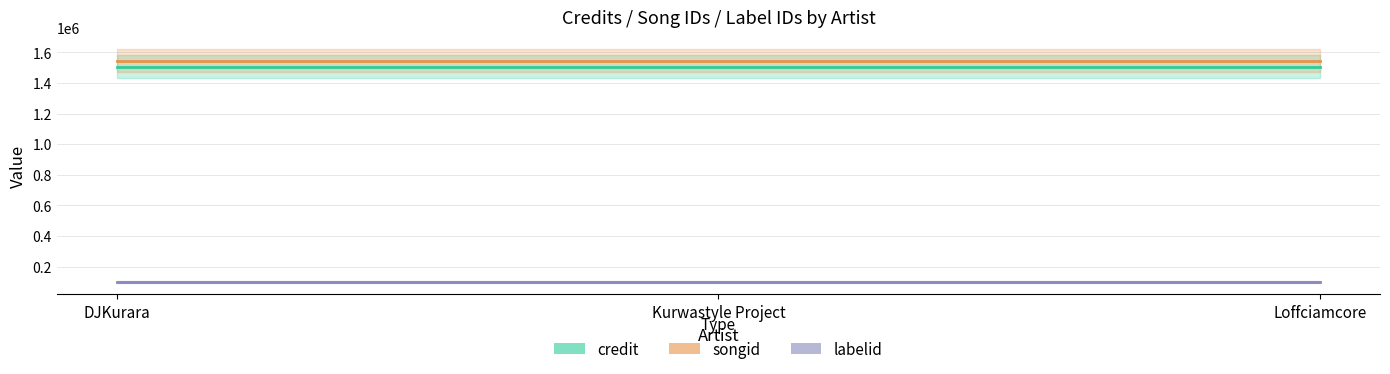

Reading left to right, list all the values displayed in this chart.

credit: DJKurara=1505452	Kurwastyle Project=1505452	Loffciamcore=1505452
songid: DJKurara=1545763	Kurwastyle Project=1545763	Loffciamcore=1545763
labelid: DJKurara=98938	Kurwastyle Project=98938	Loffciamcore=98938